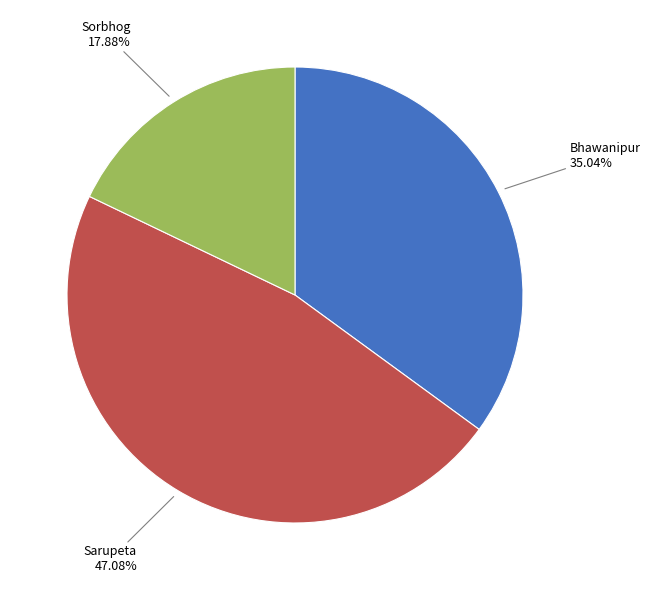

Does any single category account for the majority?

No